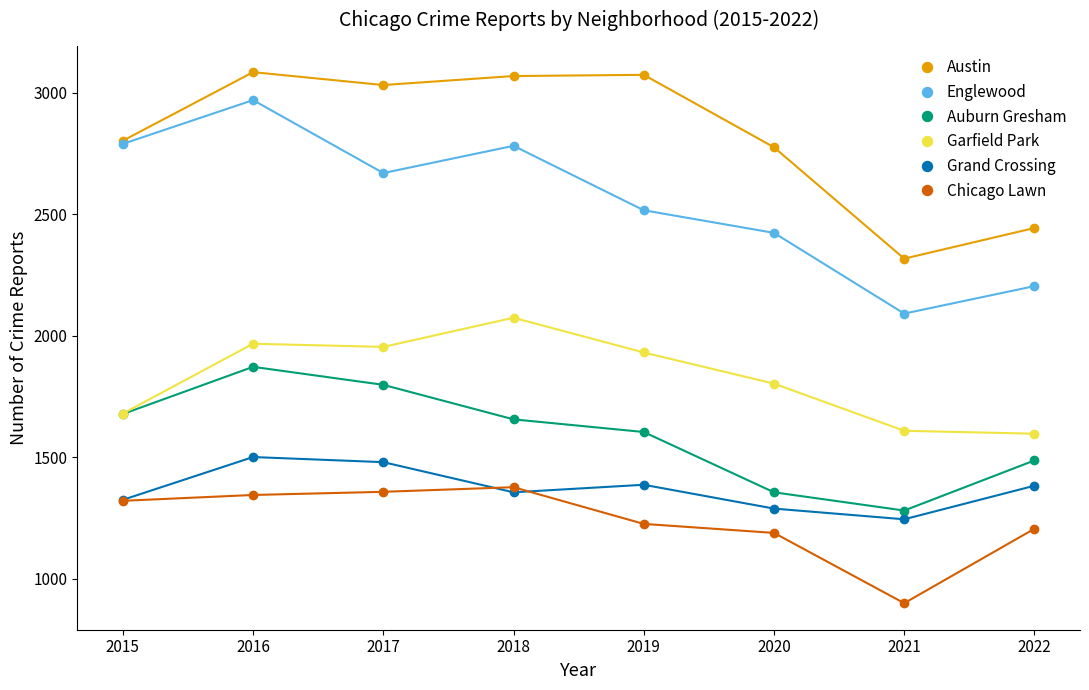

At 2019, list the series in order from smallest to largest.

Chicago Lawn, Grand Crossing, Auburn Gresham, Garfield Park, Englewood, Austin